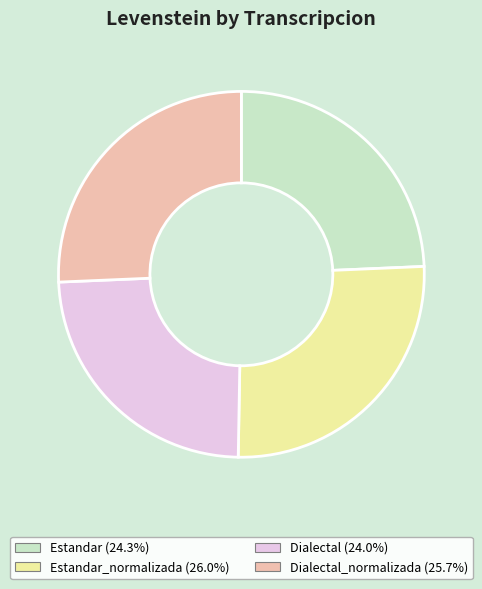

Is there a majority slice in this chart?

No